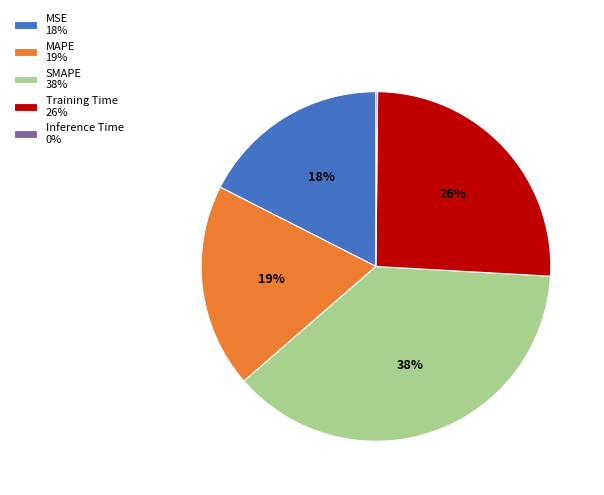

What percentage is the MSE slice, to the nearest percent?

18%